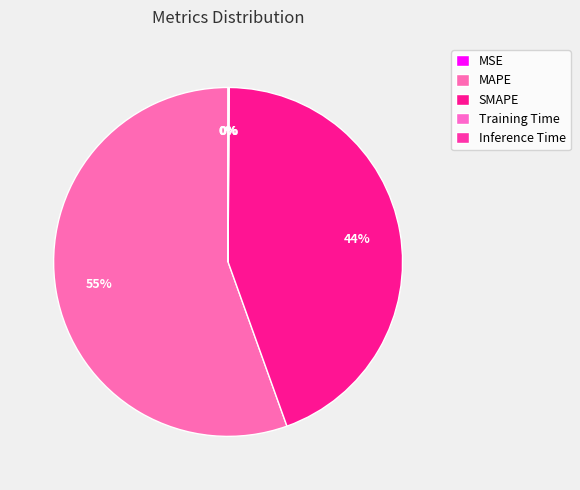

How many slices are in this pie chart?

5